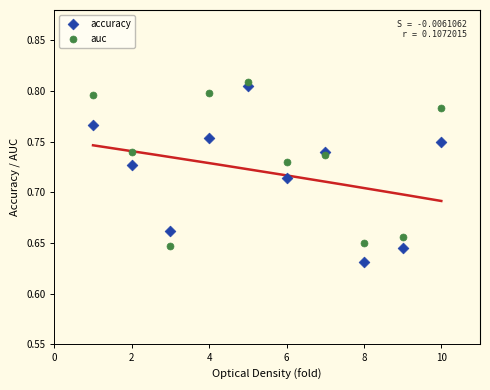

Which series has the largest Y range (max minus min)?

accuracy